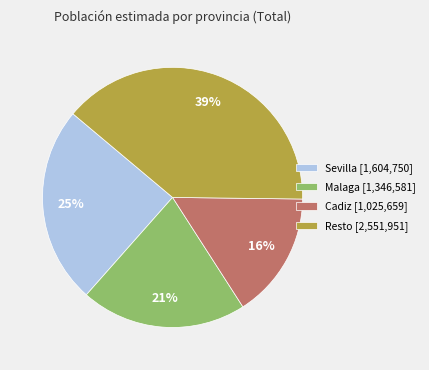

How many slices are in this pie chart?

4